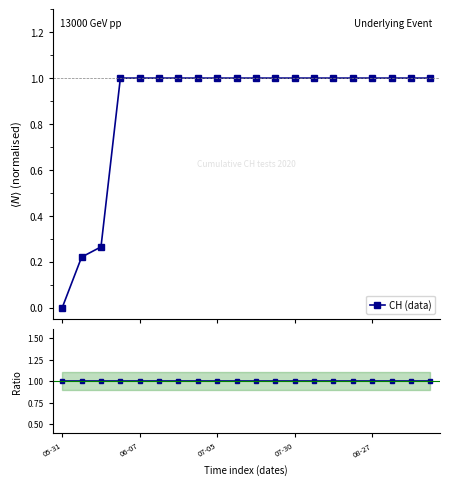

True or false: Ratio to ref has more than 2 interior local peaks.

False